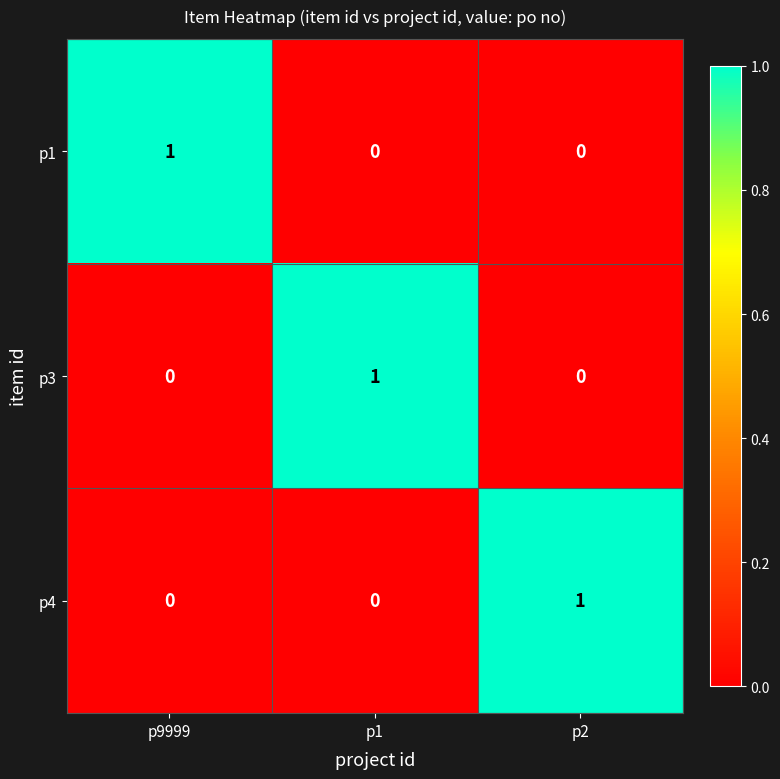

The value of p4 at p1 is -1. True or false?

False